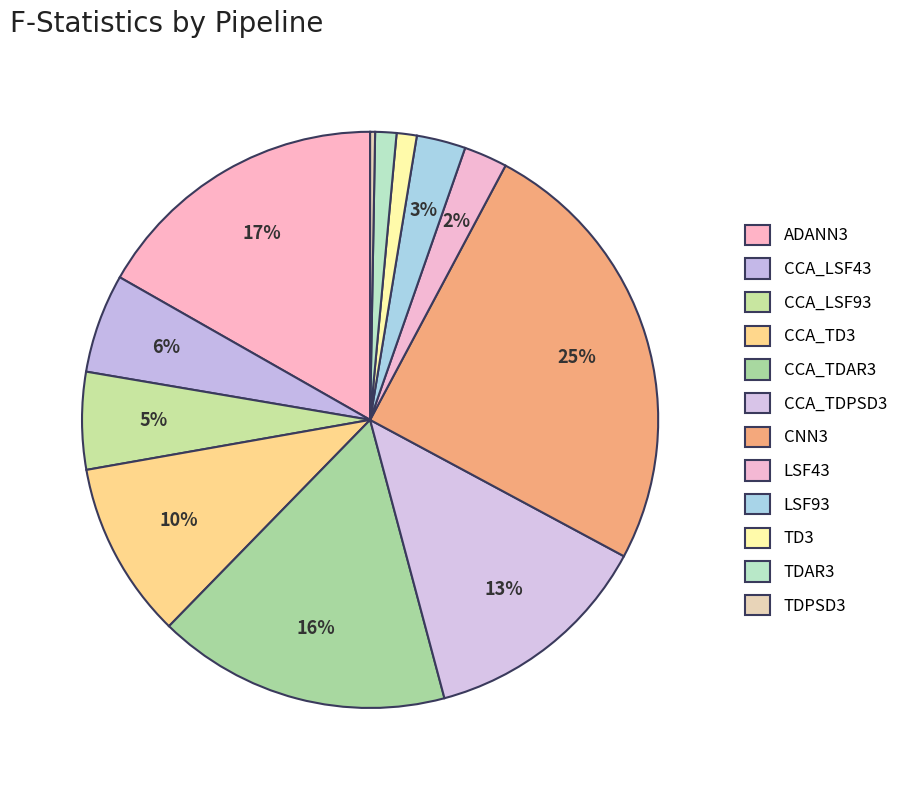

To the nearest percent, what is the combined percentage of LSF93 and TD3?

4%